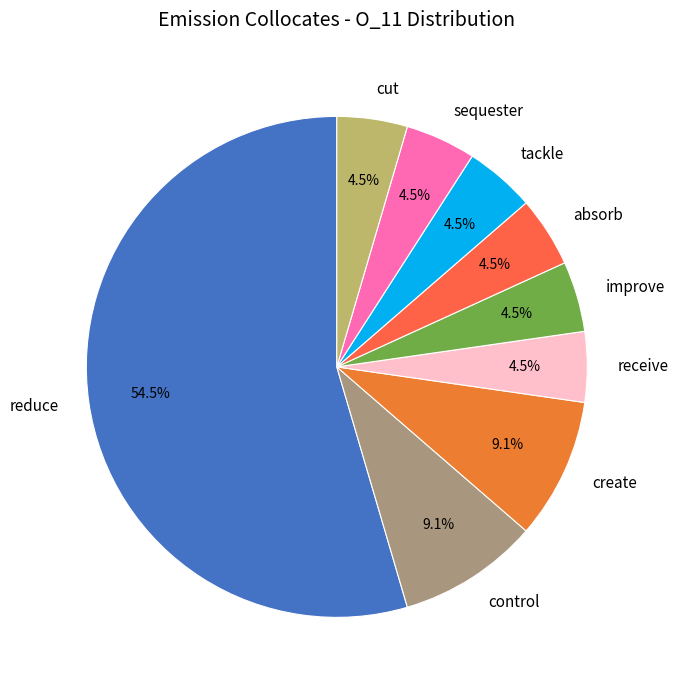

Is reduce the majority of the pie?

Yes